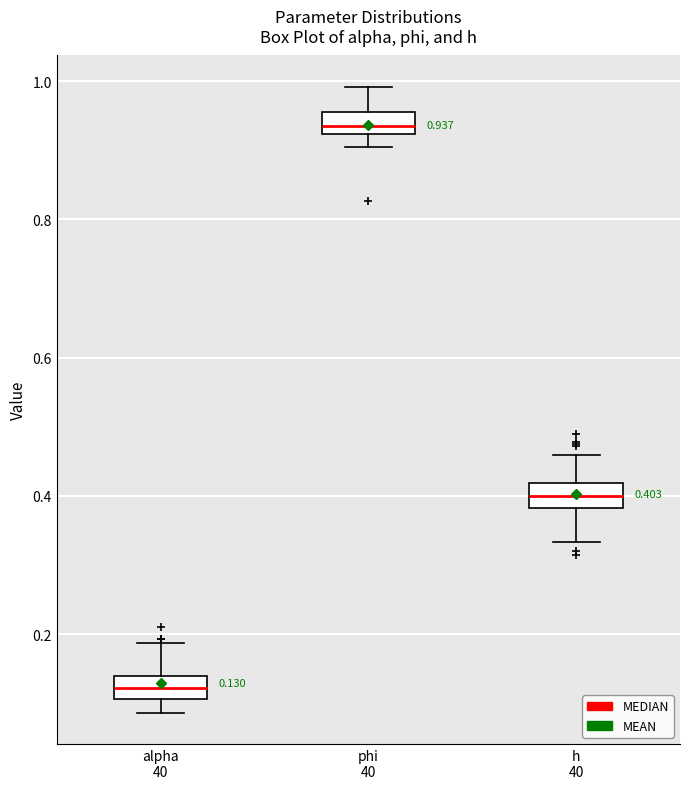

Which box has the highest median line?

phi 40